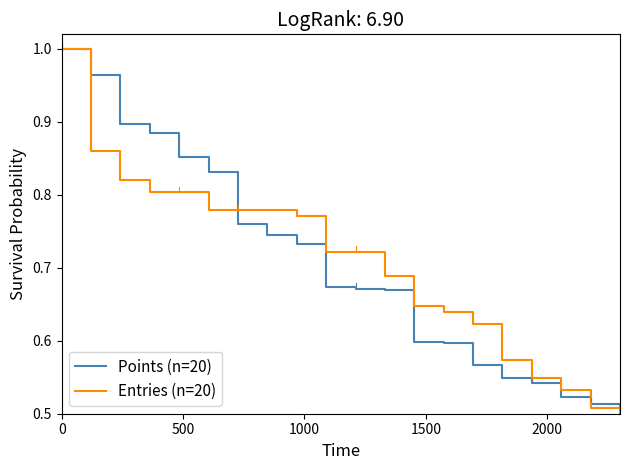

Reading left to right, extract all data points from this chart.

Points (n=20): 1.0	1.0	0.9	0.9	0.9	0.8	0.8	0.7	0.7	0.7	0.7	0.7	0.6	0.6	0.6	0.5	0.5	0.5	0.5	0.5
Entries (n=20): 1.0	0.9	0.8	0.8	0.8	0.8	0.8	0.8	0.8	0.7	0.7	0.7	0.6	0.6	0.6	0.6	0.5	0.5	0.5	0.5